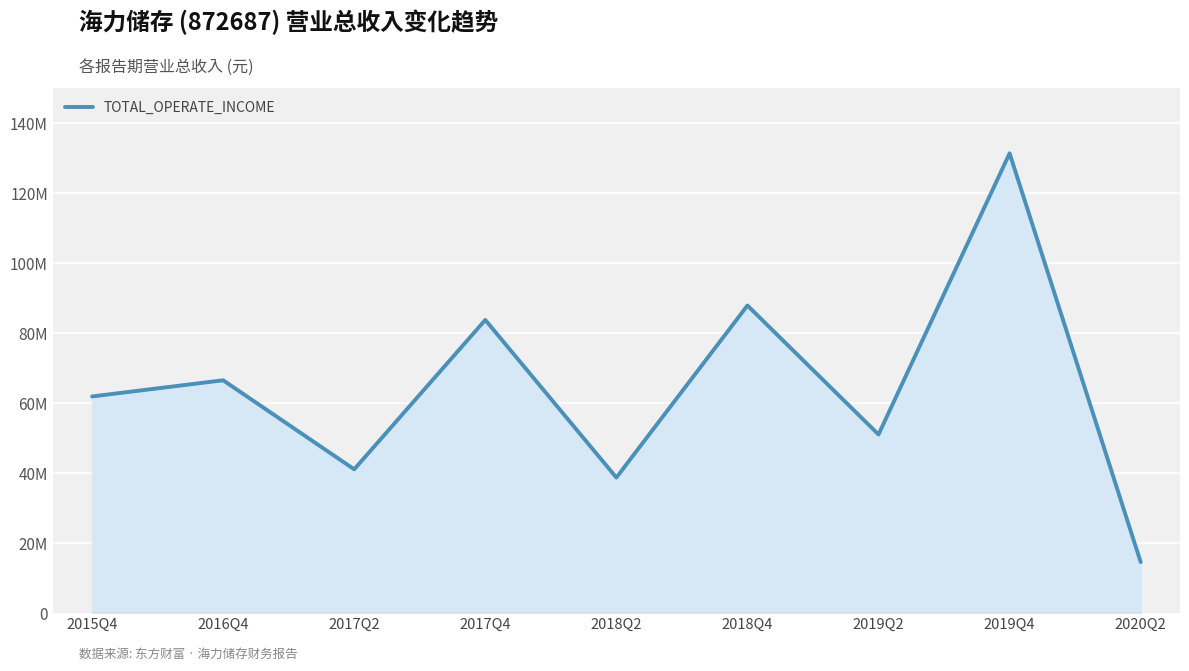

What is the ratio of the value at 2018Q4 to the value at 2015Q4?

1.4